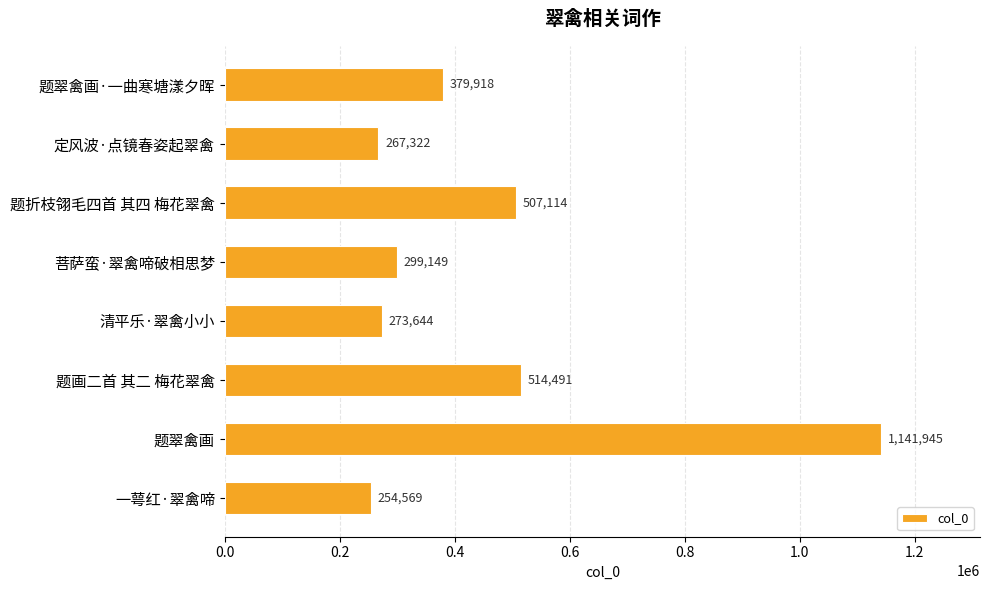

Rank the categories by value from lowest to highest.

一萼红·翠禽啼, 定风波·点镜春姿起翠禽, 清平乐·翠禽小小, 菩萨蛮·翠禽啼破相思梦, 题翠禽画·一曲寒塘漾夕晖, 题折枝翎毛四首 其四 梅花翠禽, 题画二首 其二 梅花翠禽, 题翠禽画